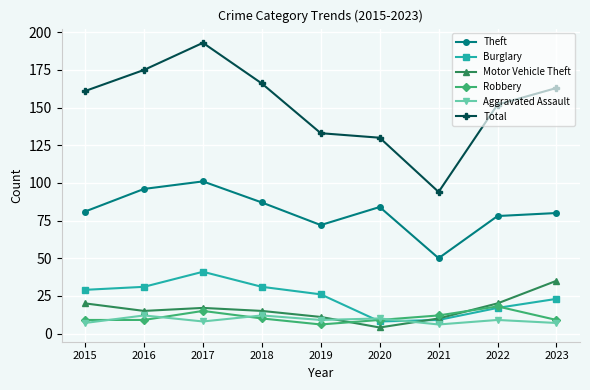

Is the value of Motor Vehicle Theft at 2019 greater than the value of Aggravated Assault at 2015?

Yes